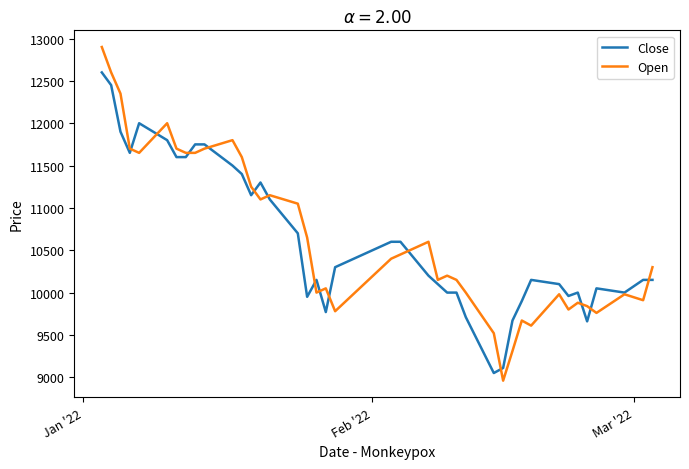

What is the minimum value shown in the chart?

8960